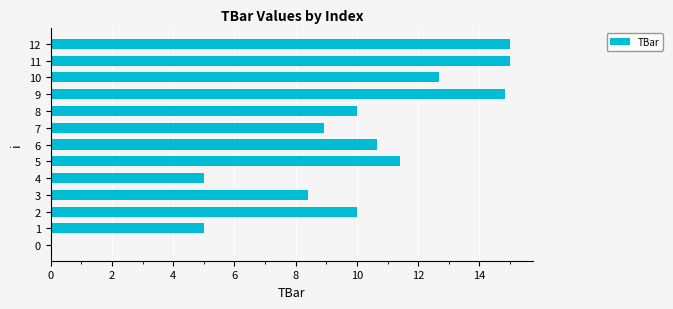

How many positive values are there?

12